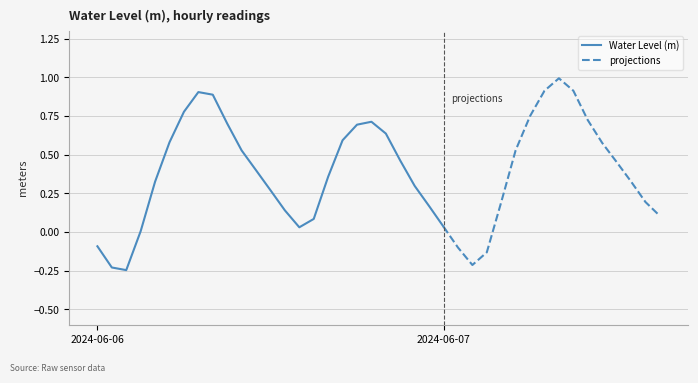

How many data points are less than 0?

6